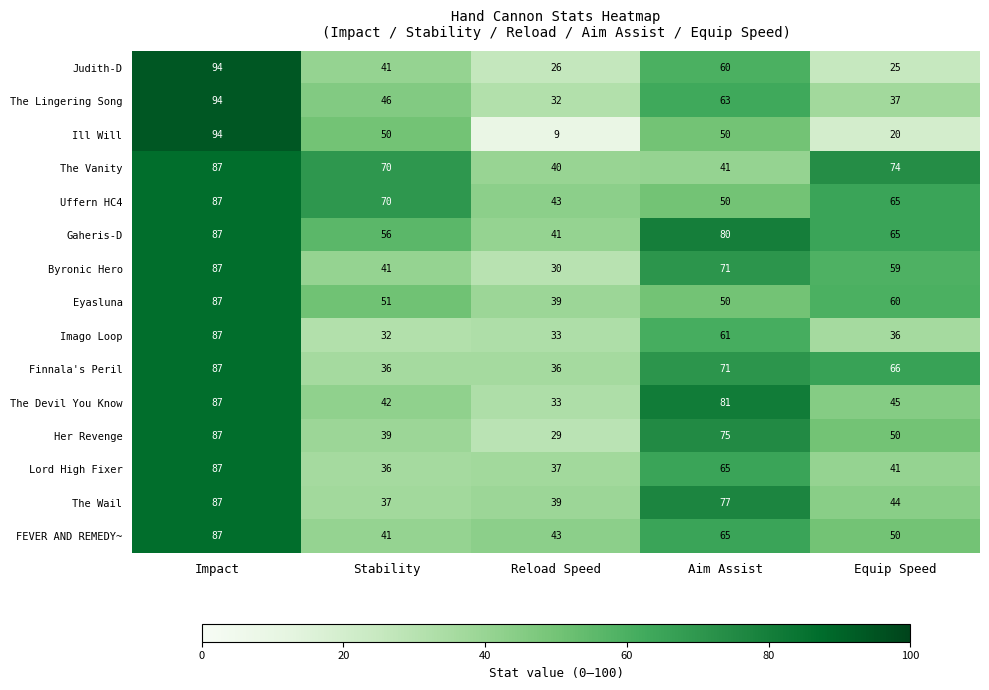

What is the spread (max minus min) of values at Stability?

38